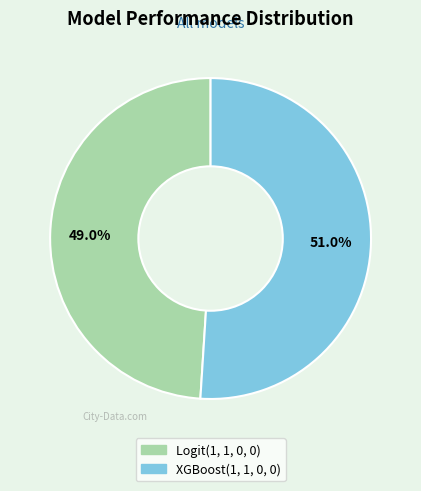

What portion of the pie excludes Logit(1, 1, 0, 0)?

51.0%